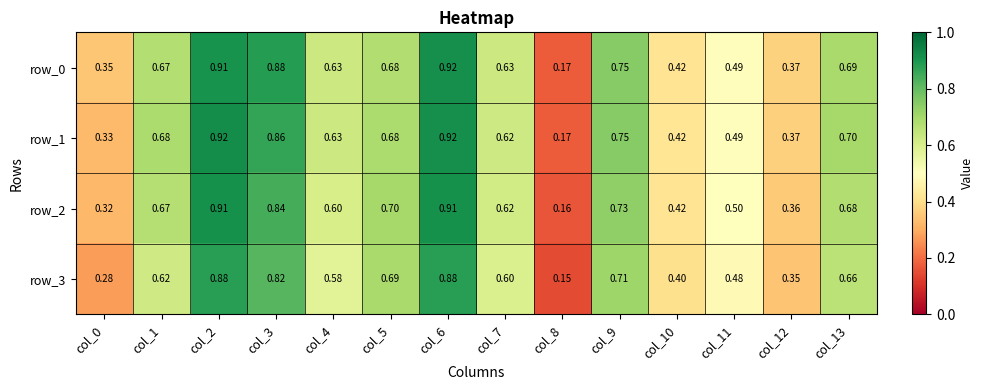

Rank the series at col_12 from highest to lowest value.

row_0, row_1, row_2, row_3